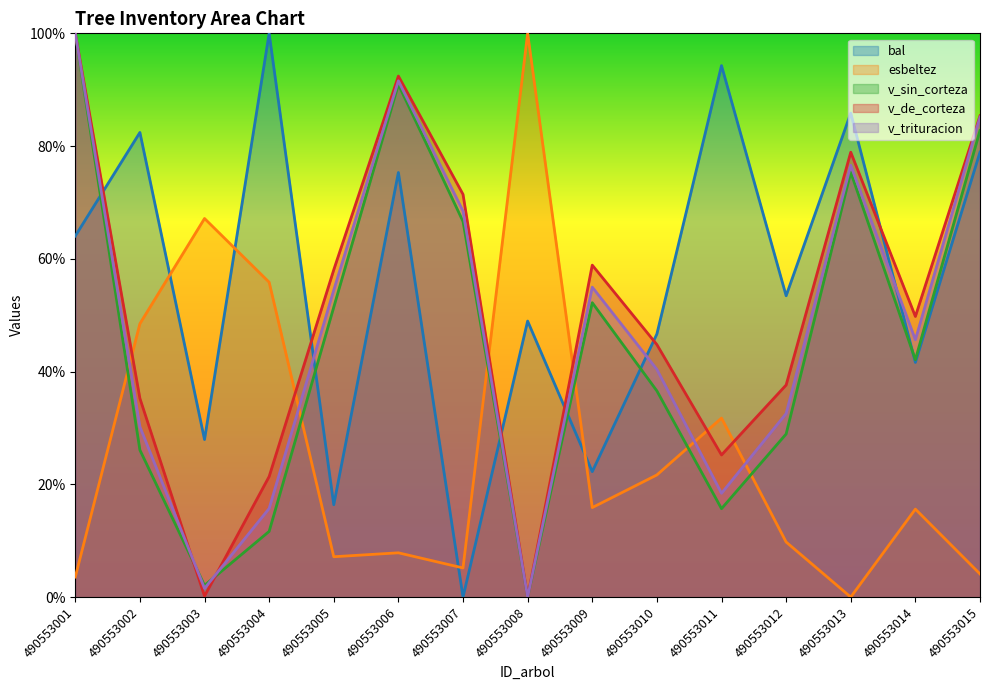

How many positive values does the v_sin_corteza series have?

14